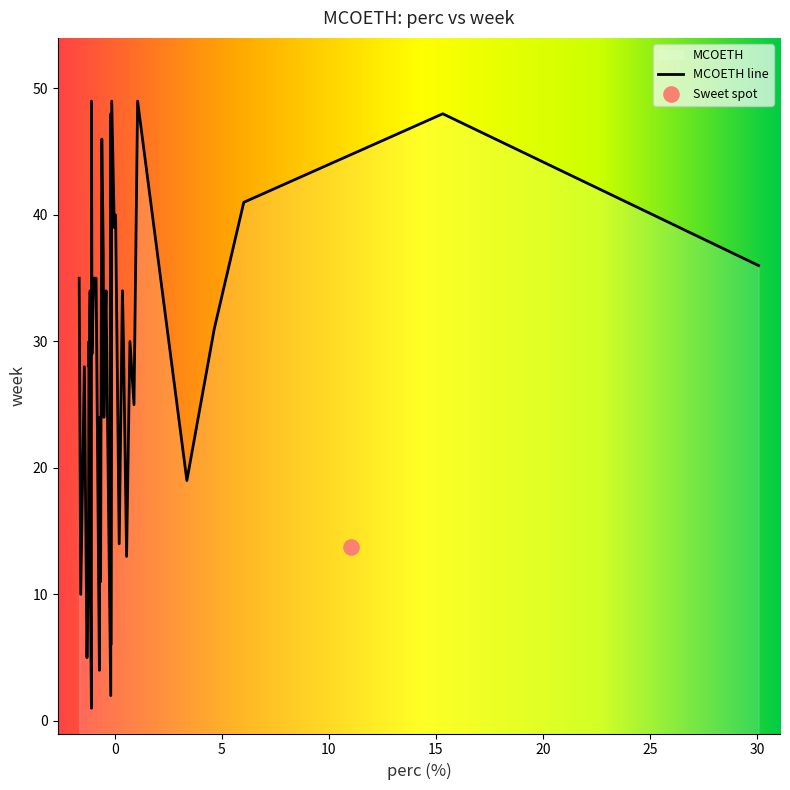

Which has a higher value, 18 or 29?

18